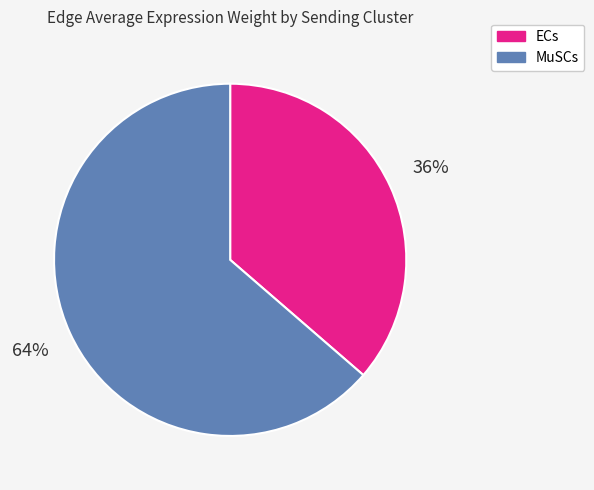

Which slice represents more than half of the pie?

MuSCs